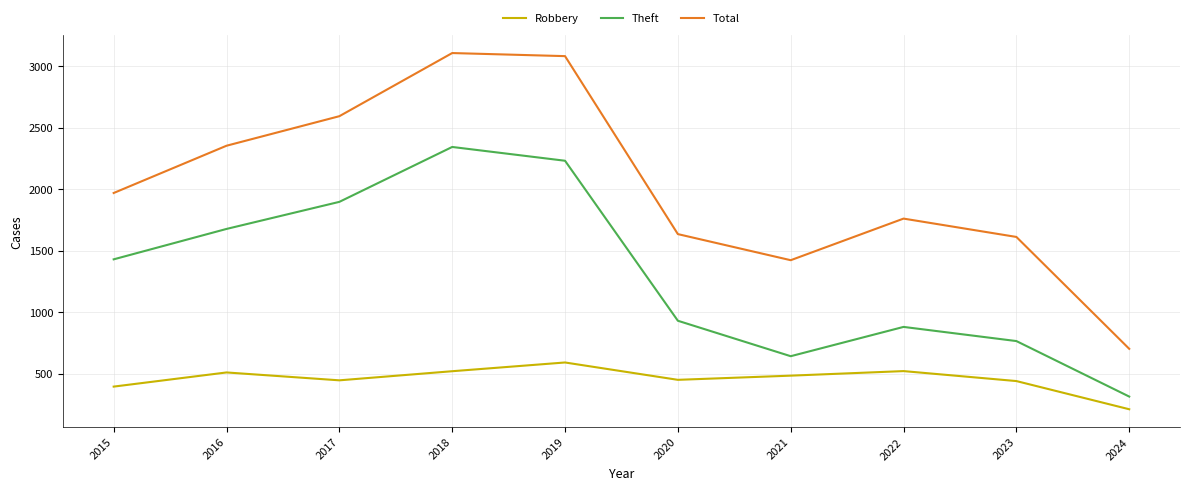

What are all the series names shown in the legend?

Robbery, Theft, Total